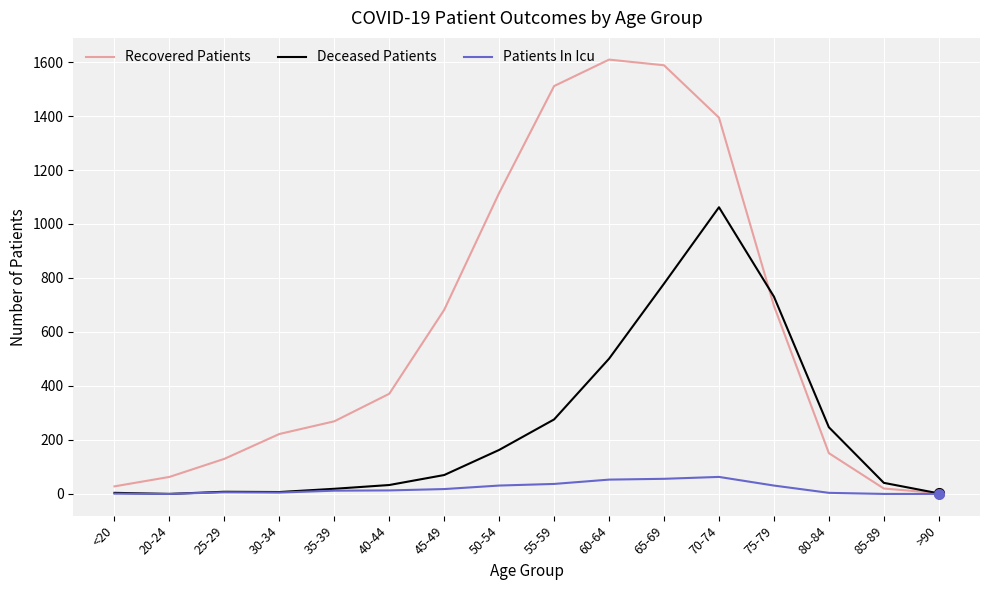

True or false: Recovered Patients has a value of 169 at 45-49.

False